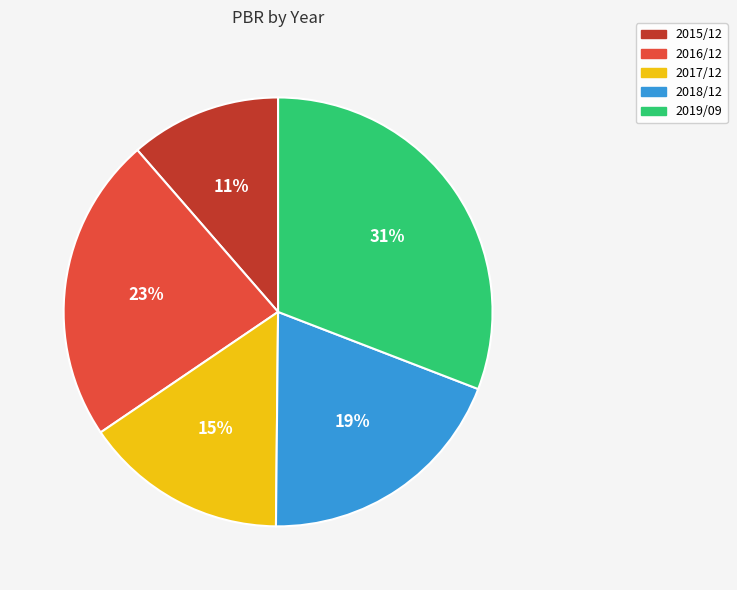

Is it true that 2015/12 is 11% of the pie?

True